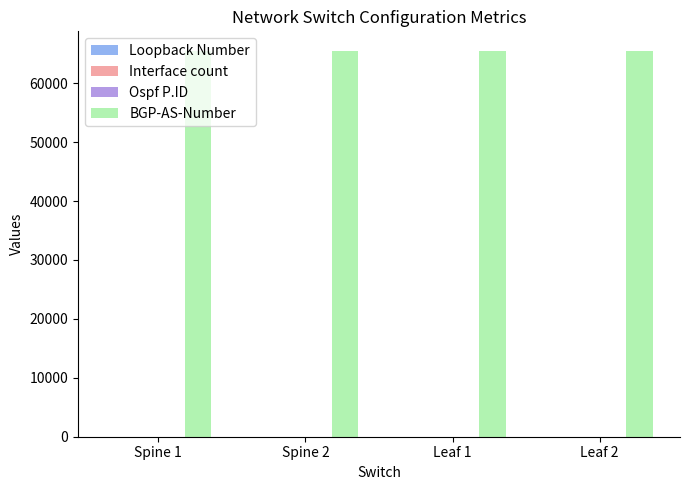

What is the maximum value shown in the chart?

65535